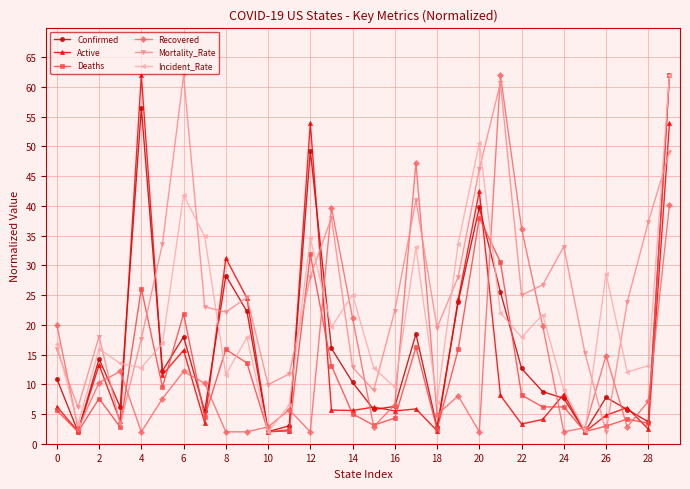

What is the maximum value for Mortality_Rate?

62.0